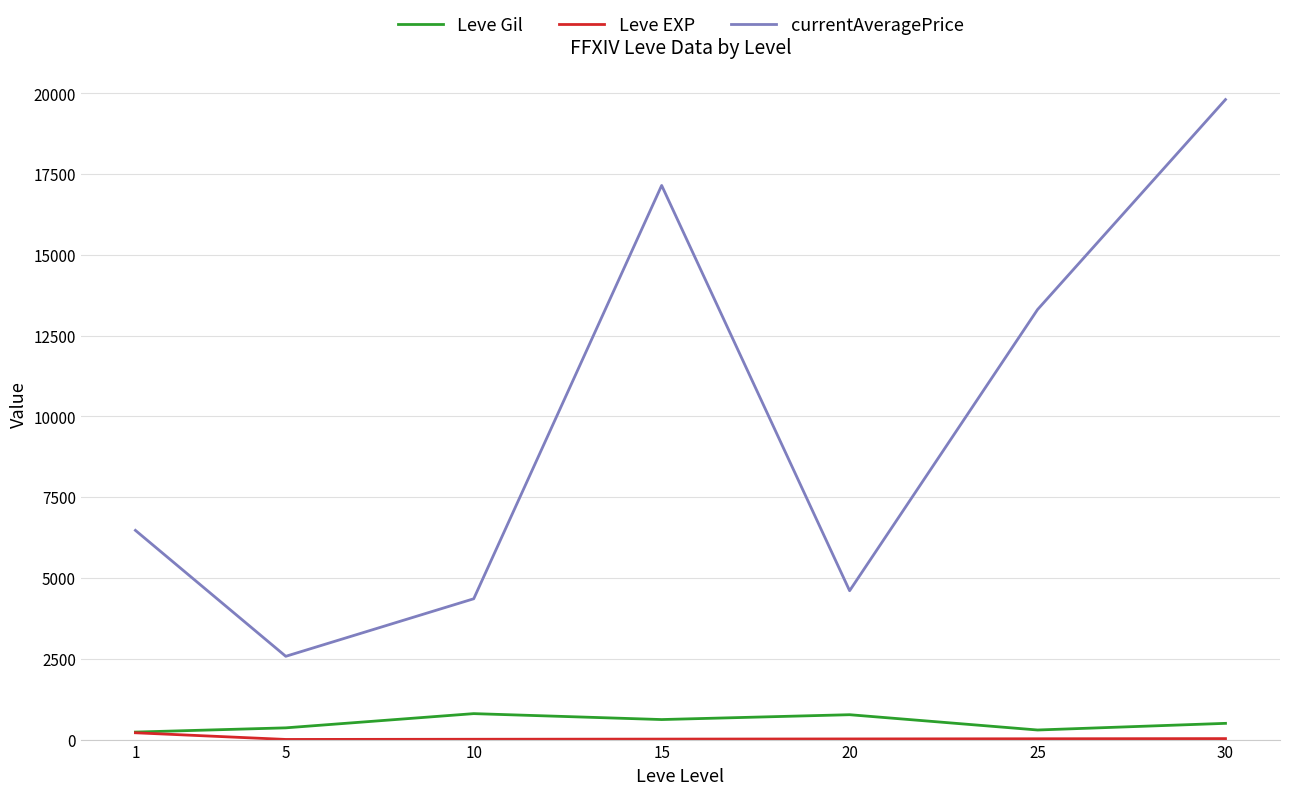

Which series has the largest total across all categories?

currentAveragePrice